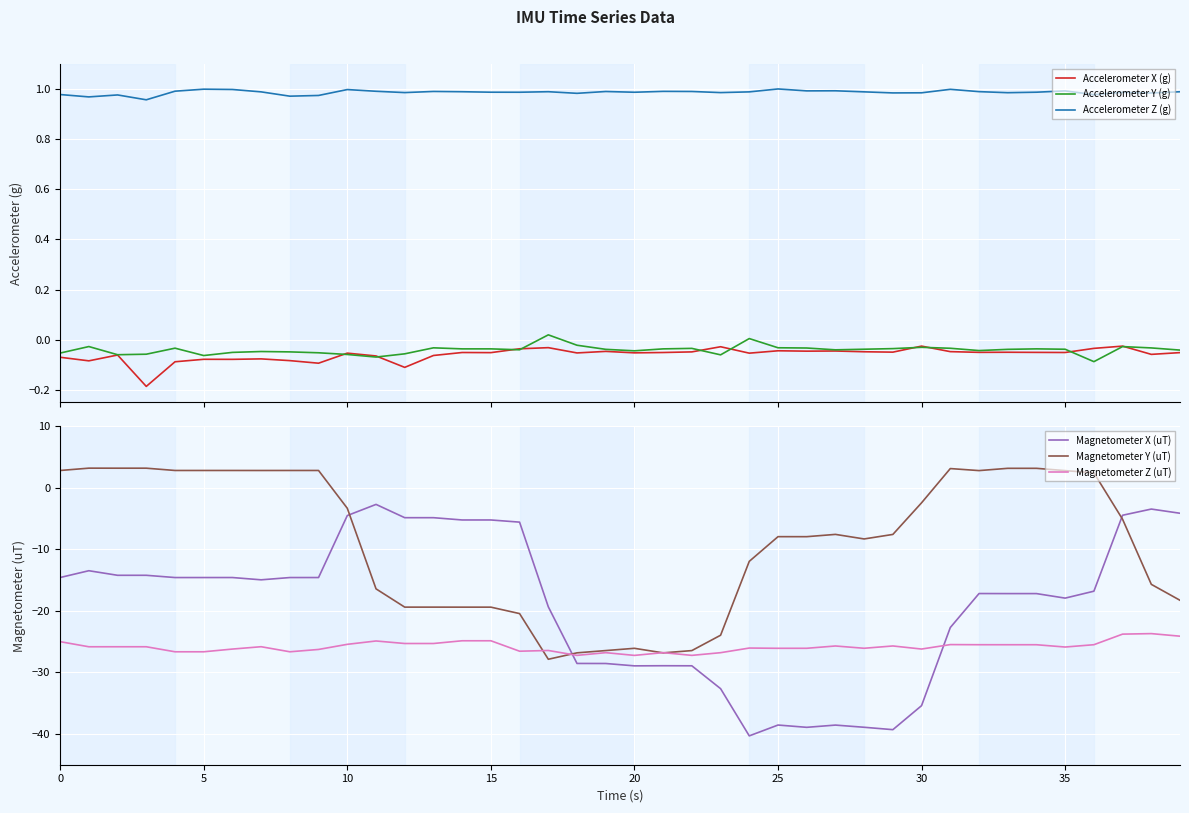

True or false: Accelerometer Z (g) and Accelerometer X (g) intersect in this chart.

False